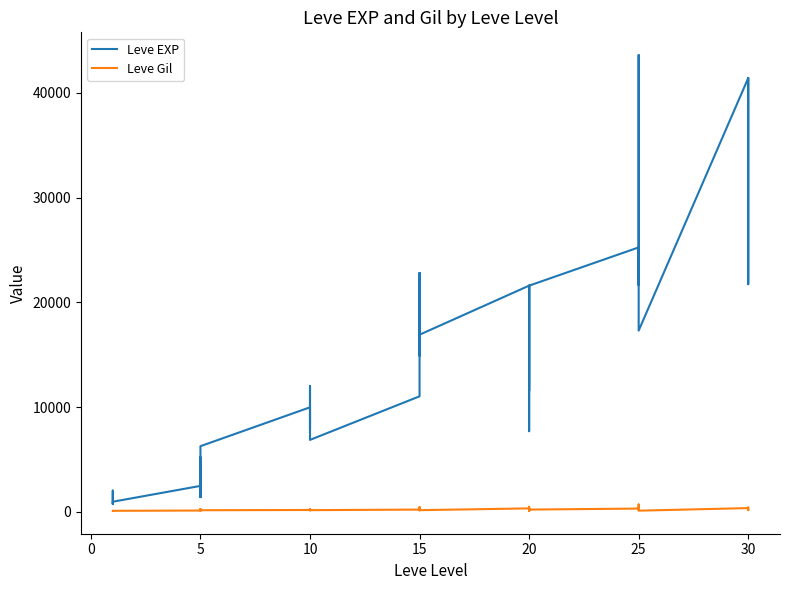

How many interior local valleys does the Leve EXP series have?

12